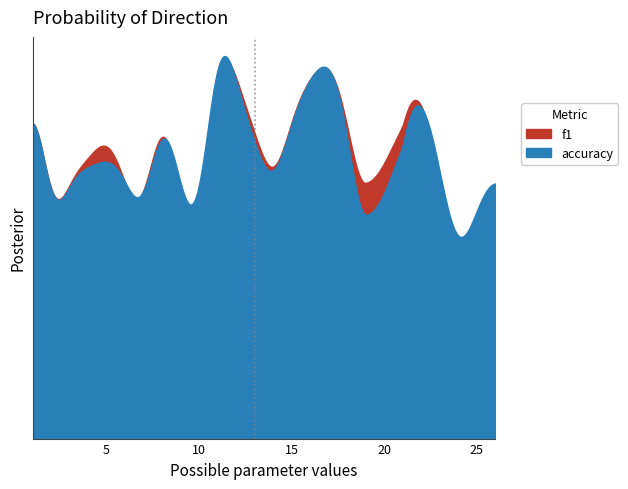

The accuracy series shows 1.0 at 11. True or false?

True